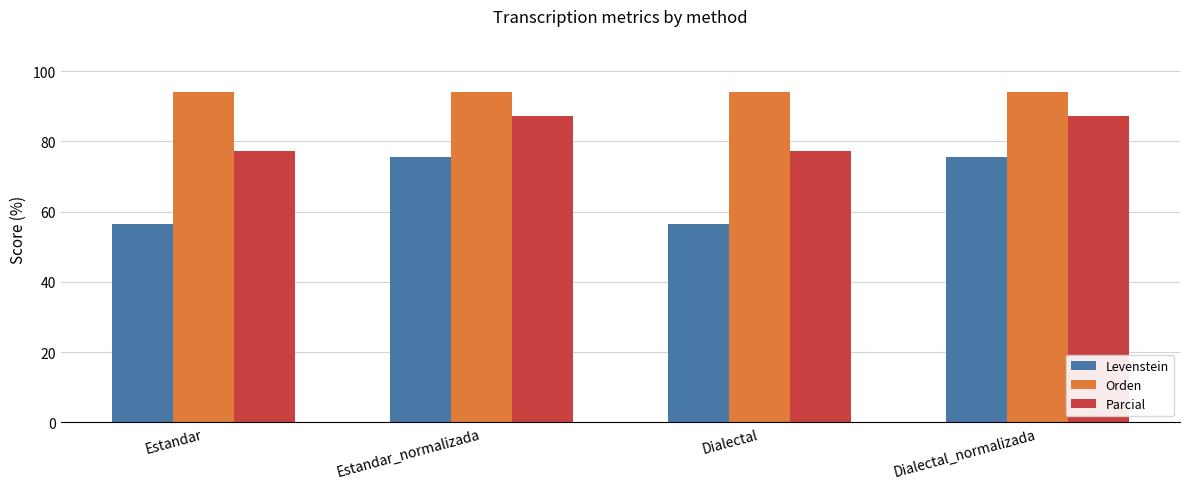

What is the highest value of the Levenstein series?

75.6